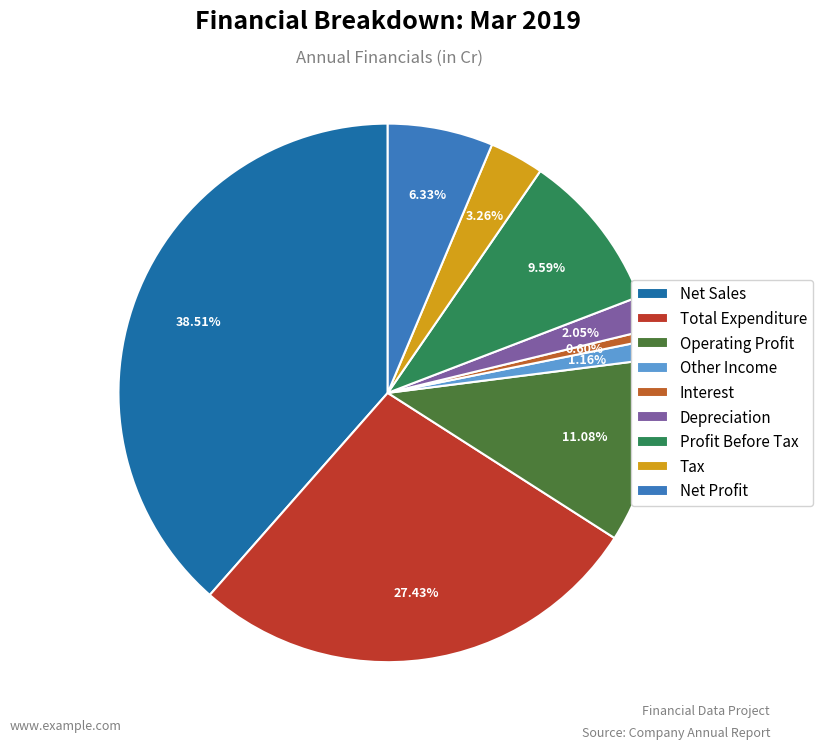

What is the largest slice in the pie chart?

Net Sales